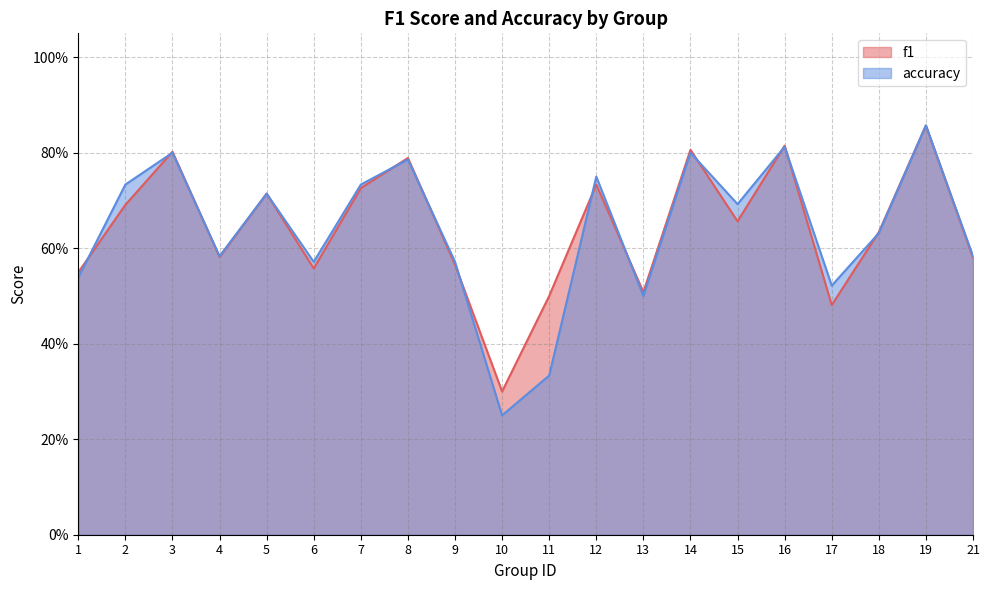

Rank the categories by accuracy value from lowest to highest.

10, 11, 13, 17, 1, 6, 9, 4, 21, 18, 15, 5, 2, 7, 12, 8, 3, 14, 16, 19